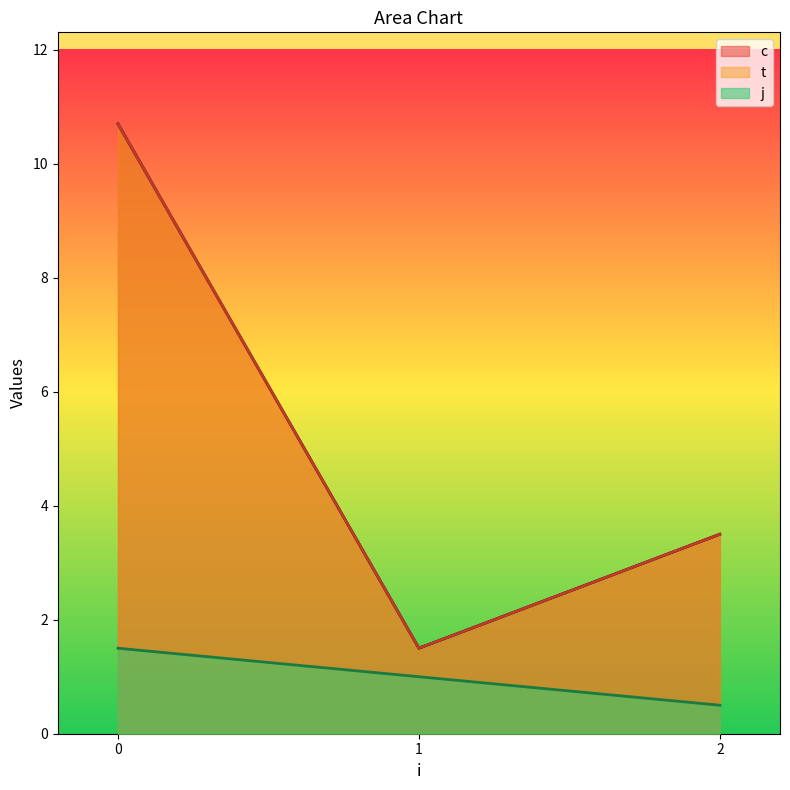

How many interior local valleys does the c series have?

1